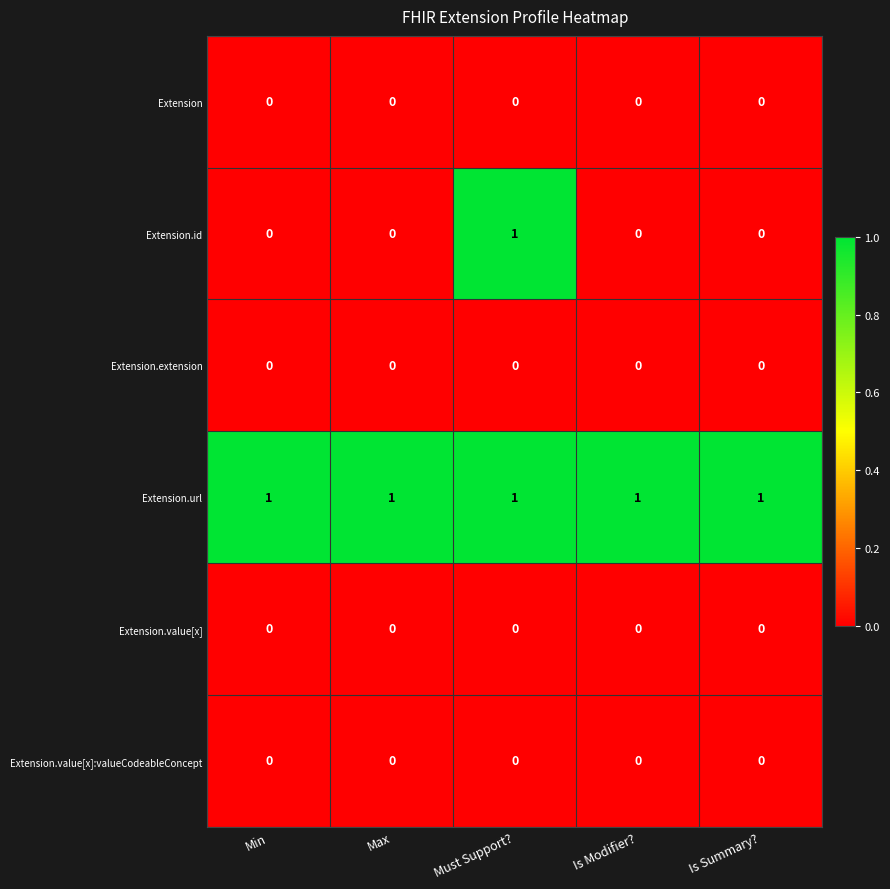

Which series has the widest spread of values?

Extension.id